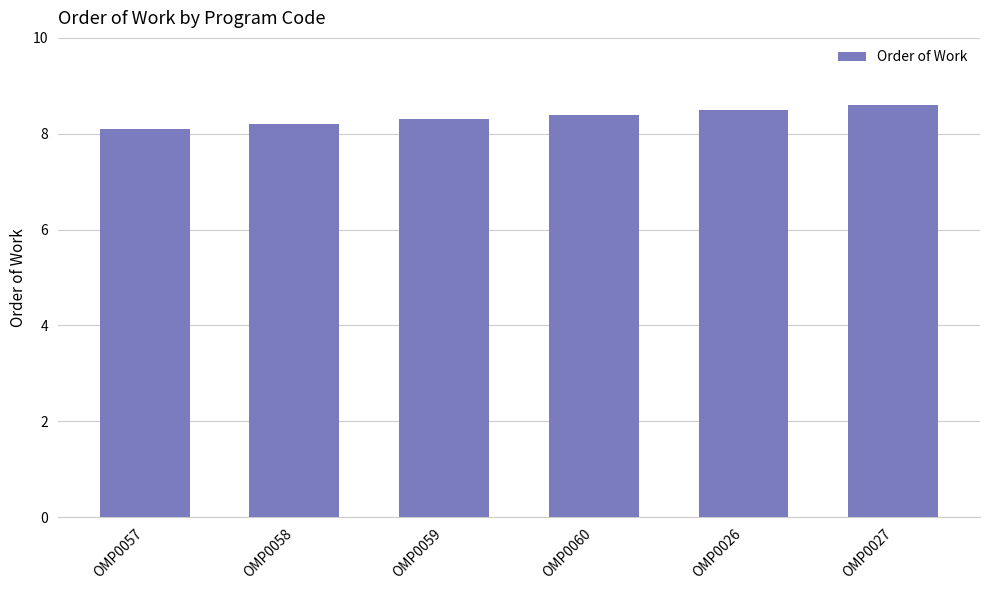

Approximately how many times larger is the value at OMP0057 compared to OMP0026?

1.0